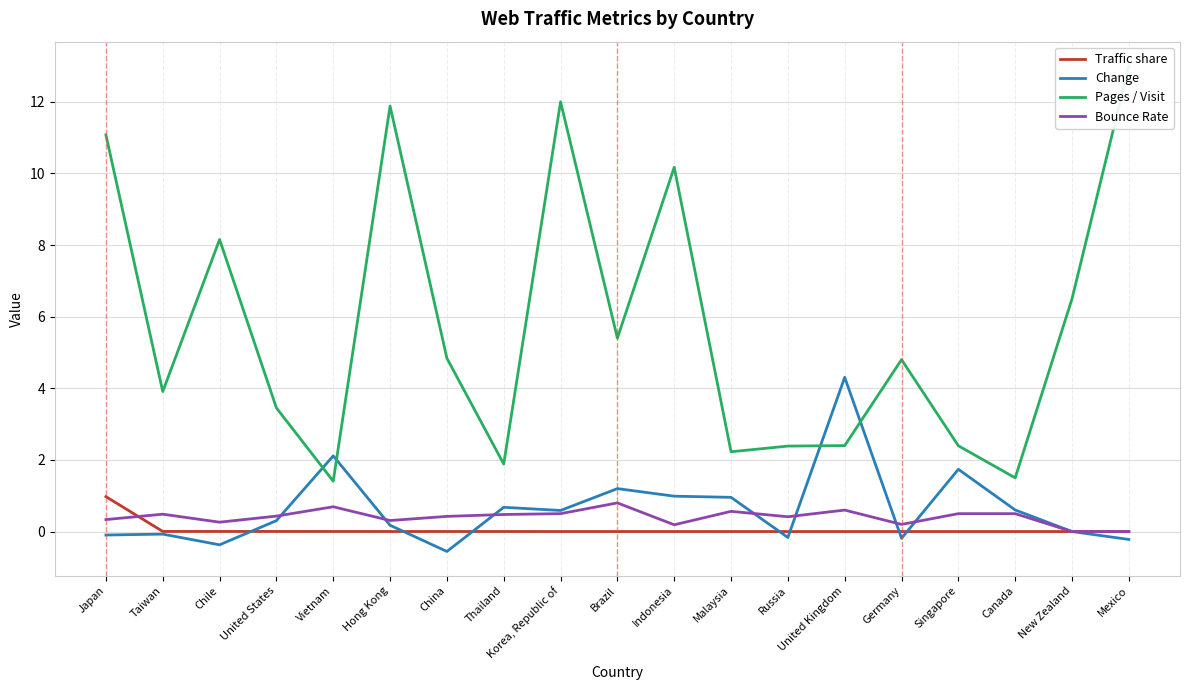

What is the label of the 18th point from the left?

New Zealand